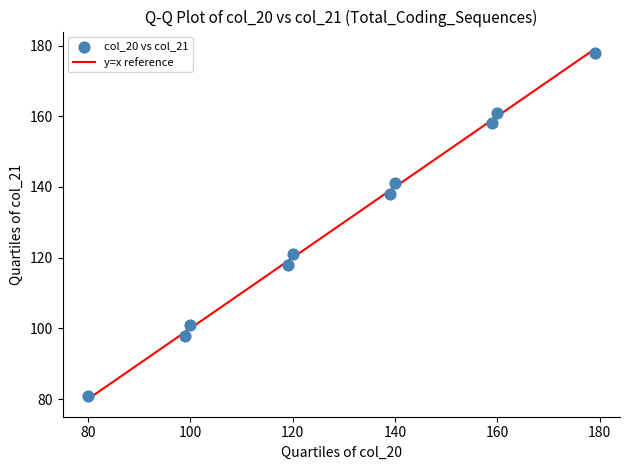

What is the average Y value?

129.5